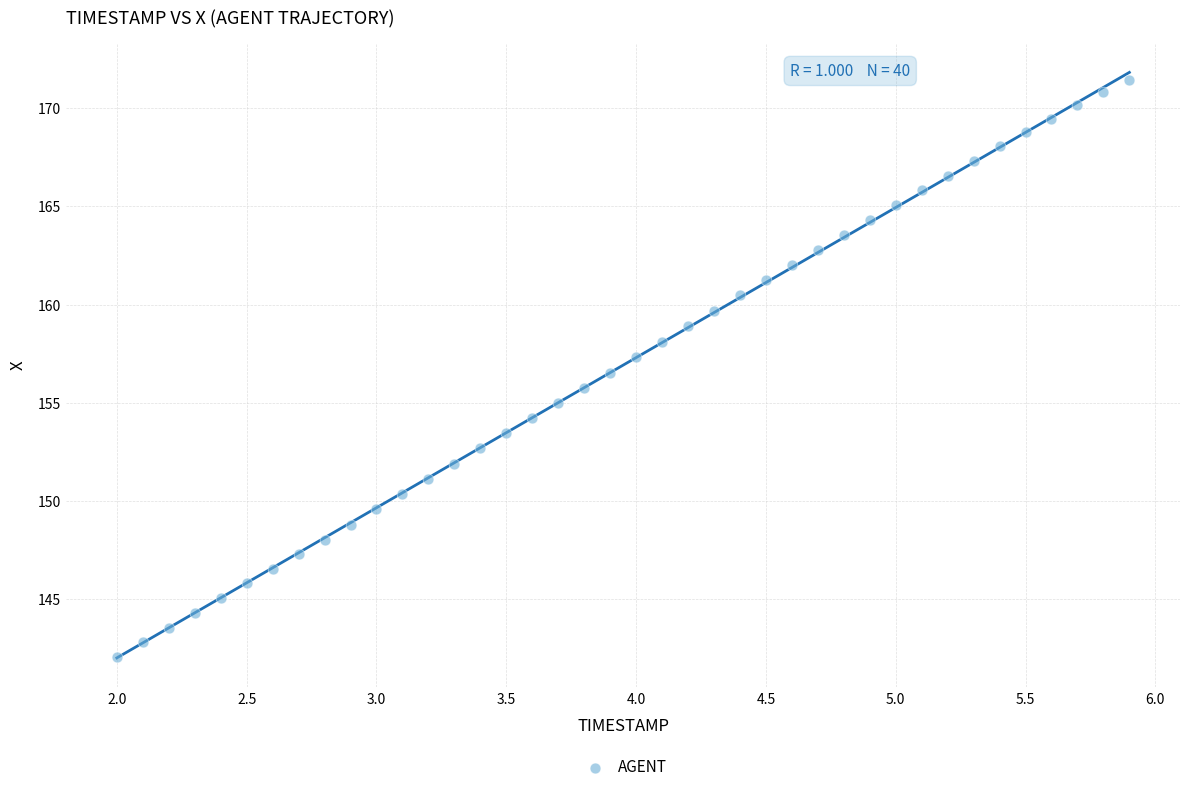

What is the range of Y values (max minus min)?

29.4